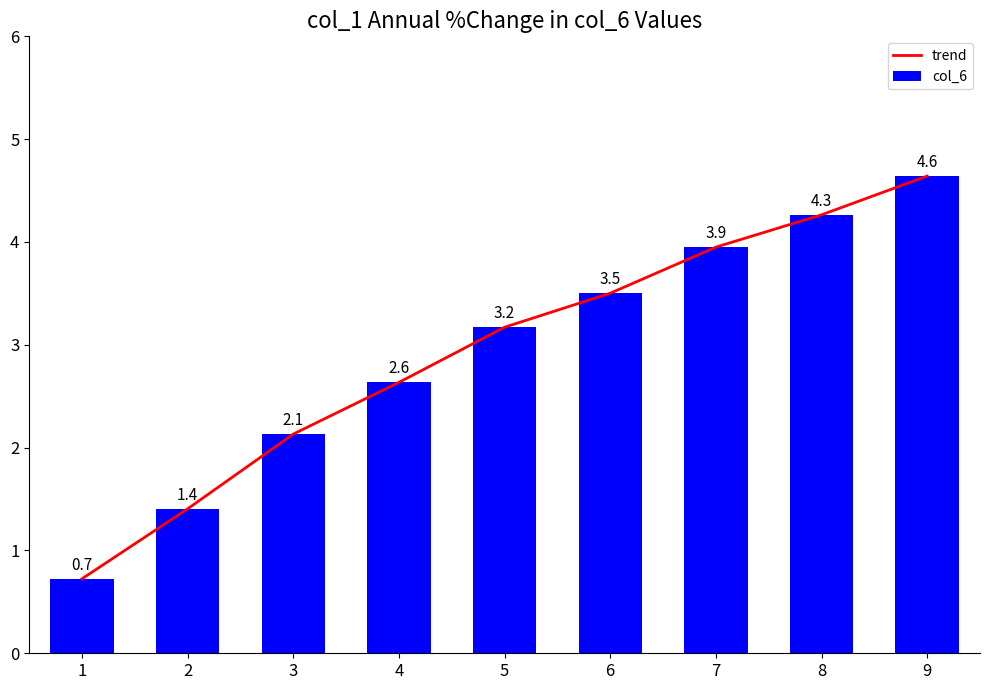

Between 1 and 2, which series saw the biggest shift?

trend